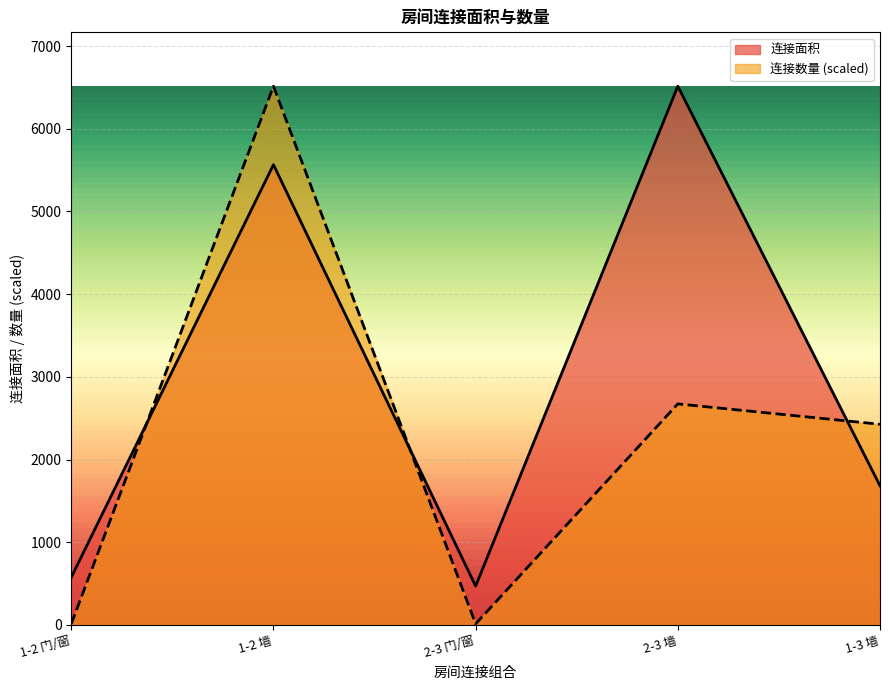

True or false: 连接面积 has a value of 342.8 at 1-2 门/窗.

False